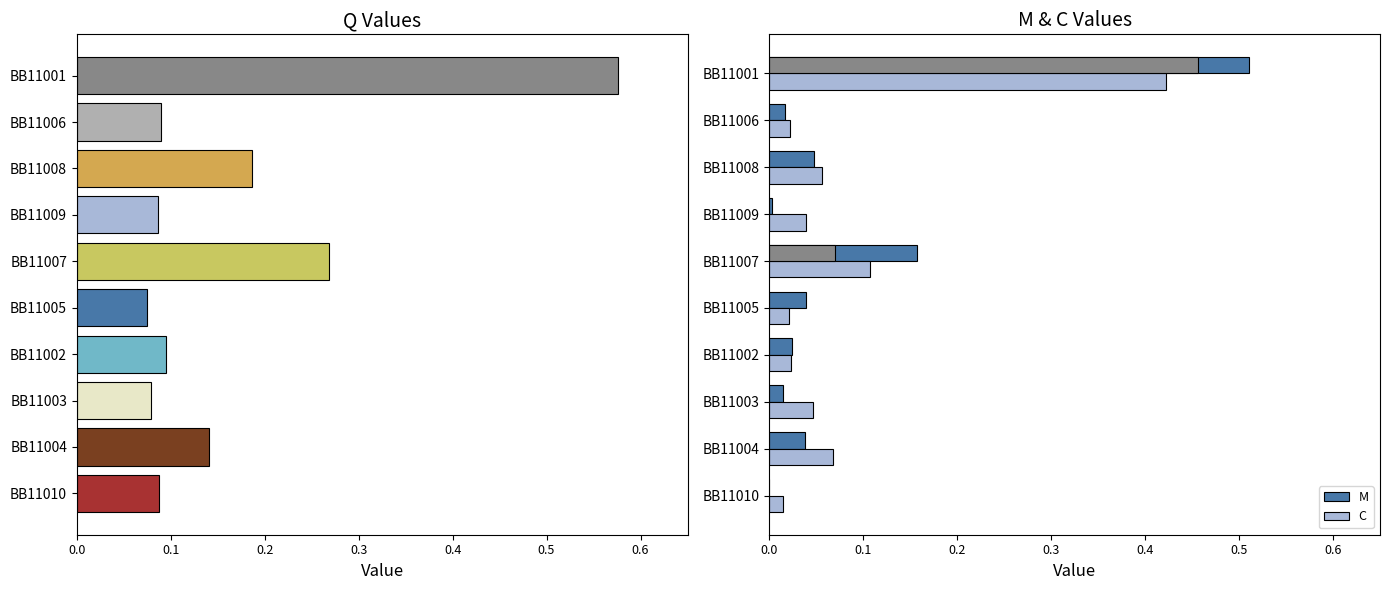

At which category is the sum across all series the highest?

BB11001